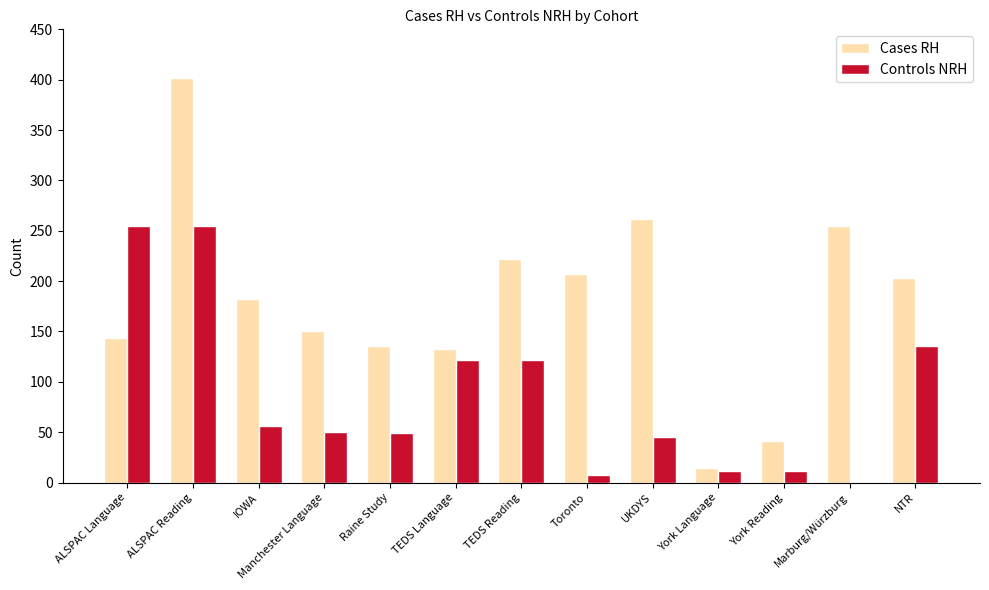

Which category has the highest value across all series?

ALSPAC Reading